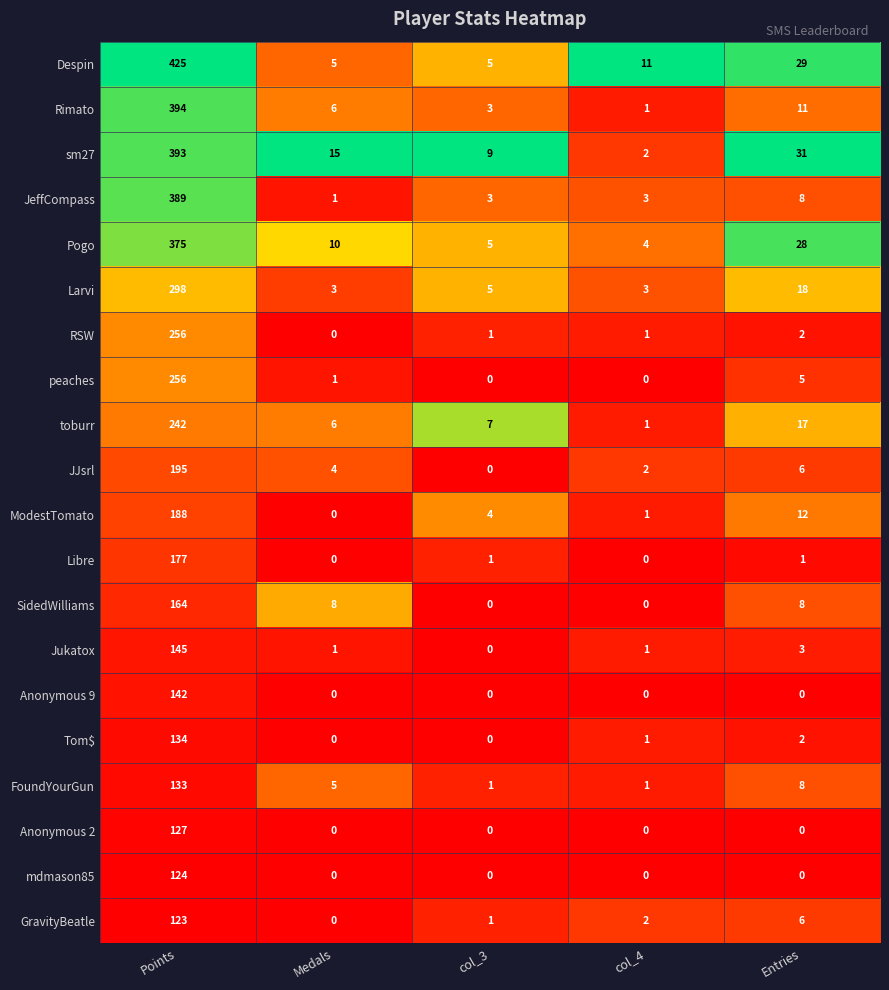

The mdmason85 series shows 0 at Medals. True or false?

True